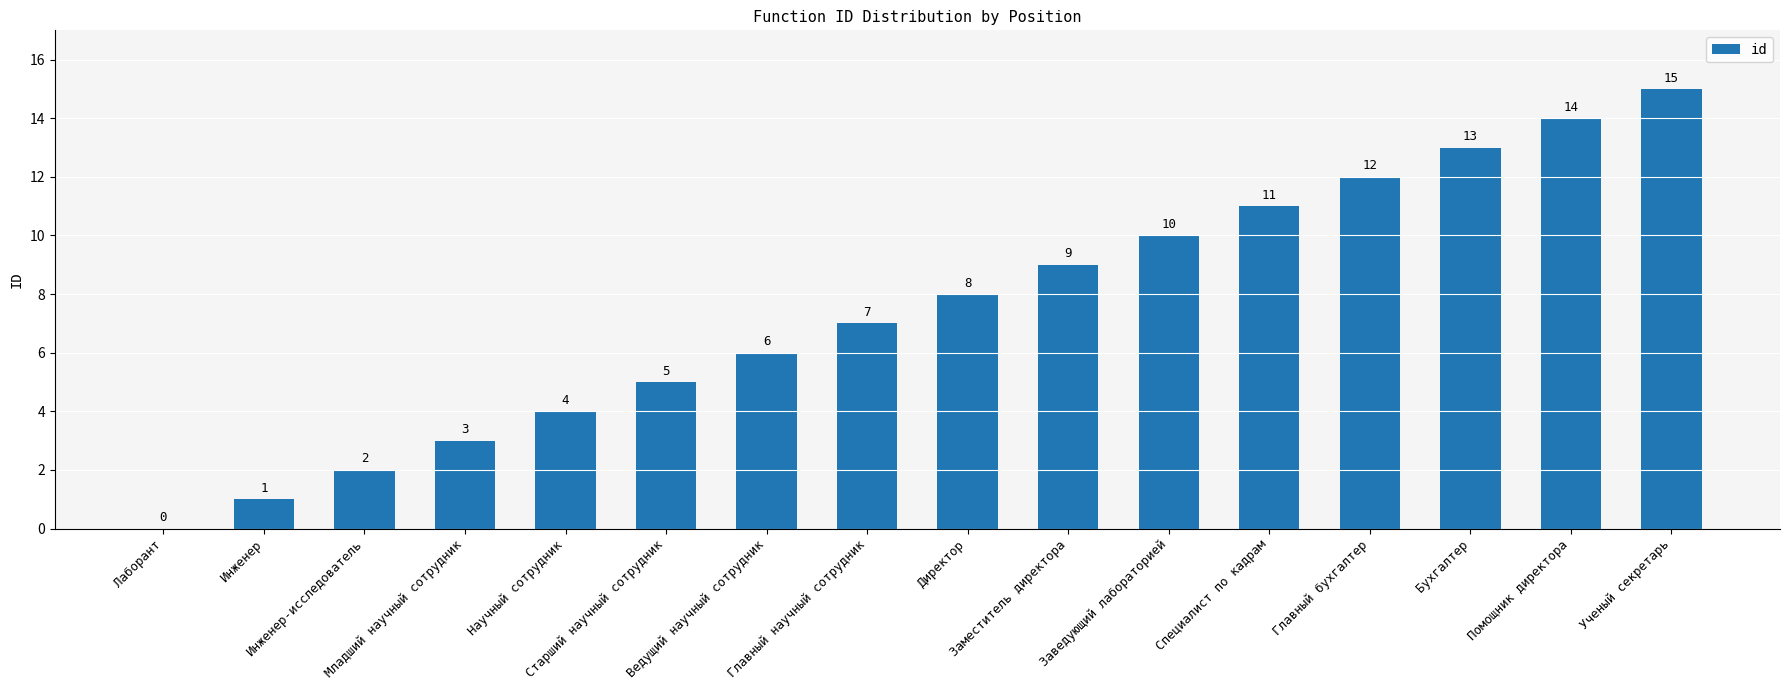

What is the change in value from Инженер-исследователь to Ученый секретарь?

+13